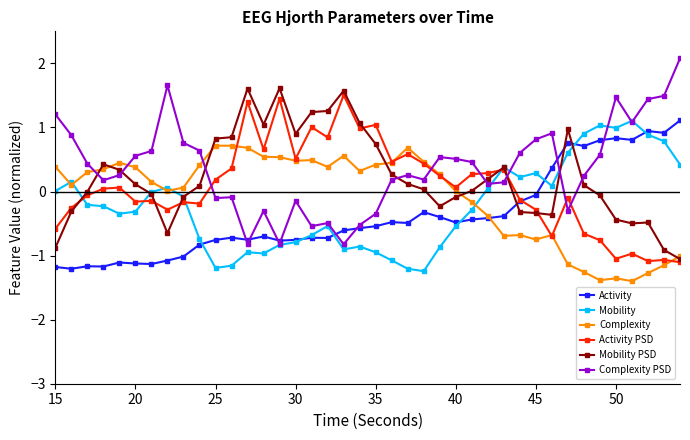

What is the value of the Complexity point at the 32nd from the left?

-0.7